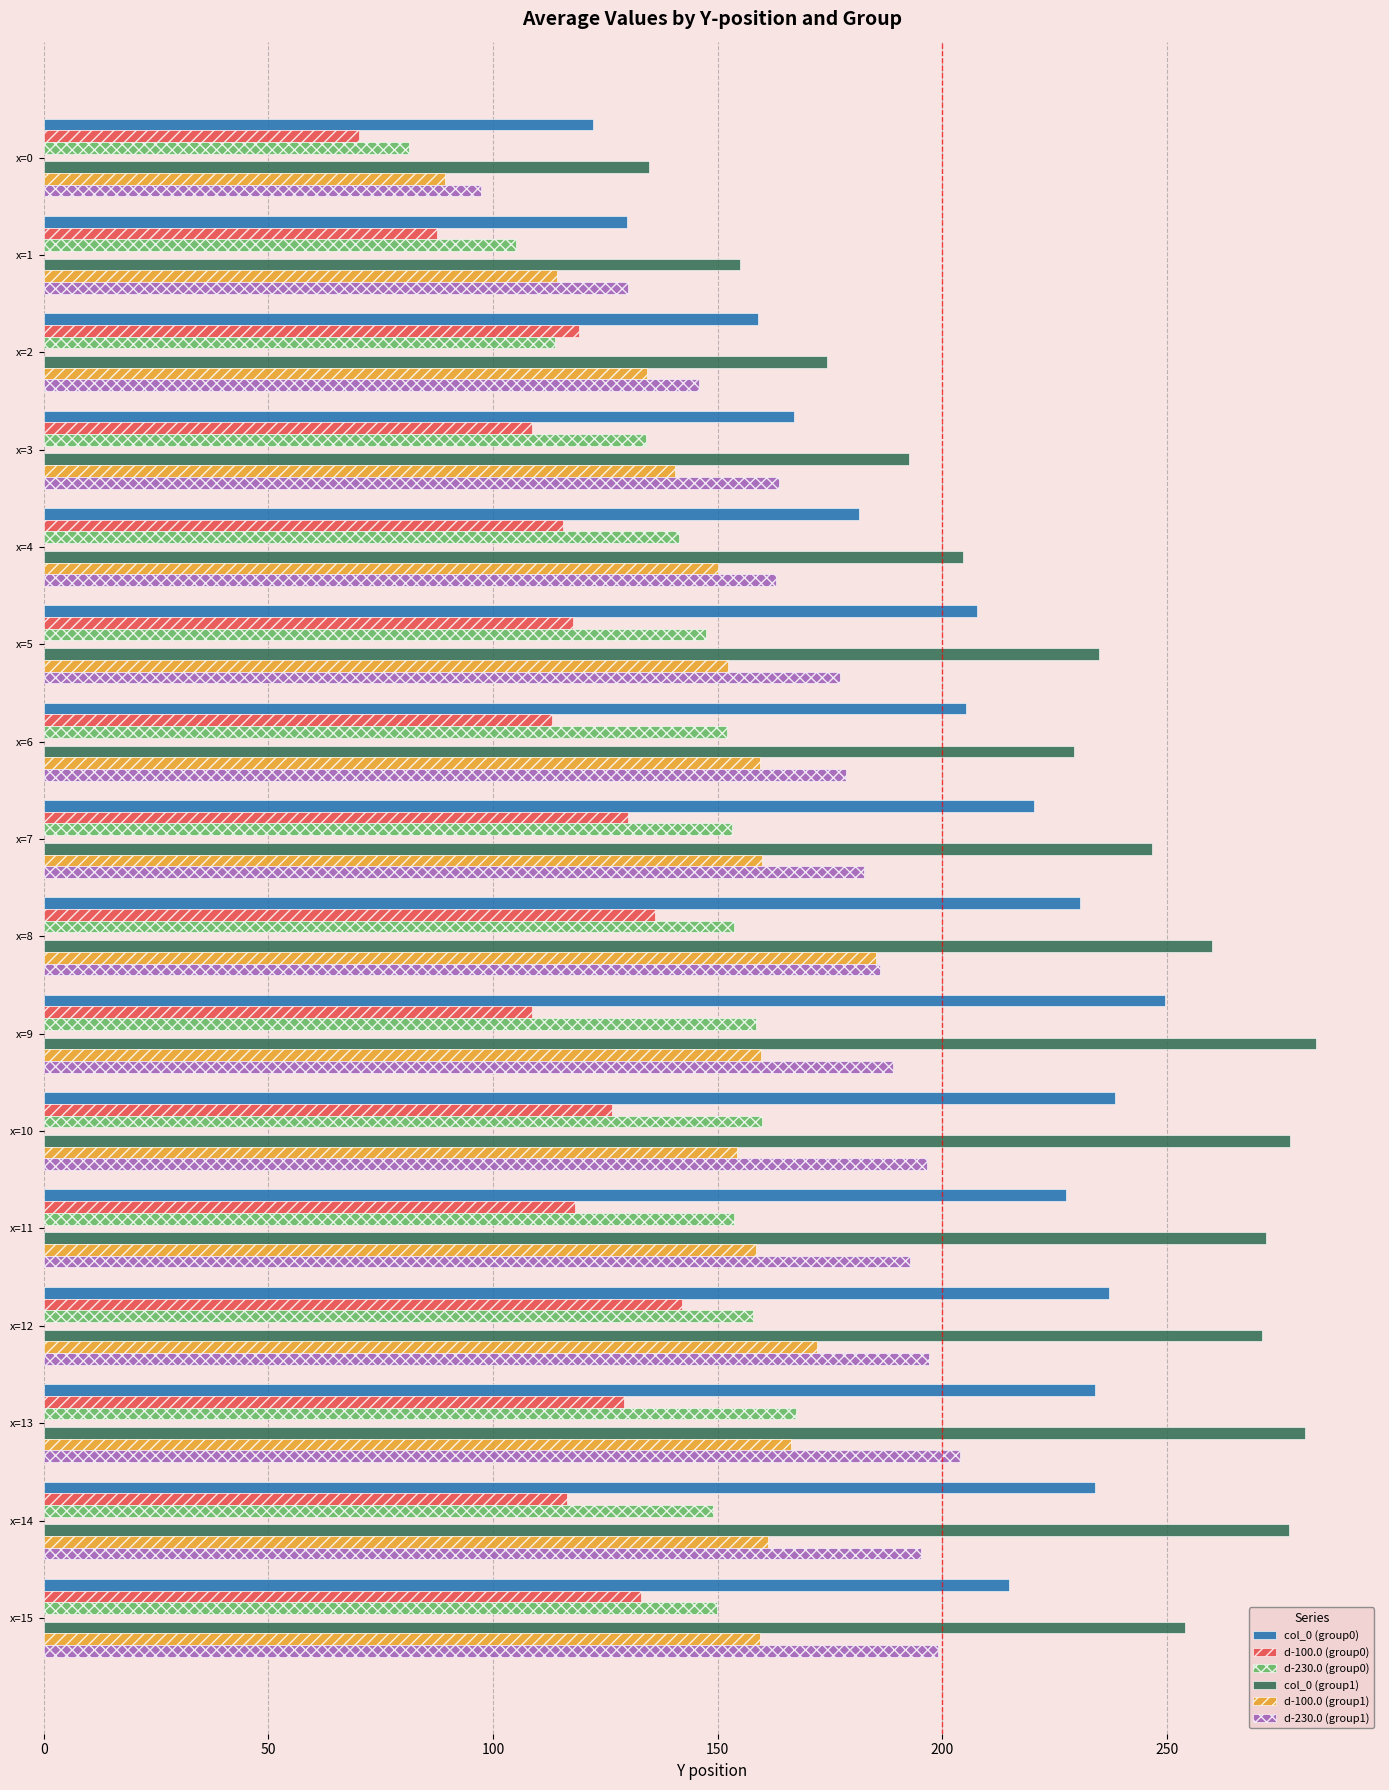

Rank the series at x=12 from lowest to highest value.

d-100.0 (group0), d-230.0 (group0), d-100.0 (group1), d-230.0 (group1), col_0 (group0), col_0 (group1)